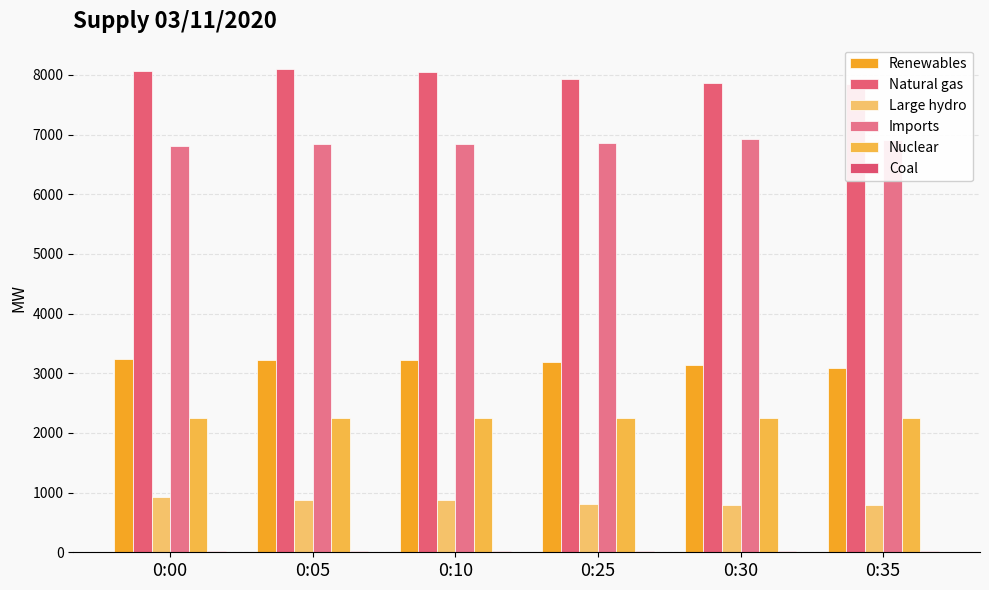

Which series has the largest range (max minus min)?

Natural gas